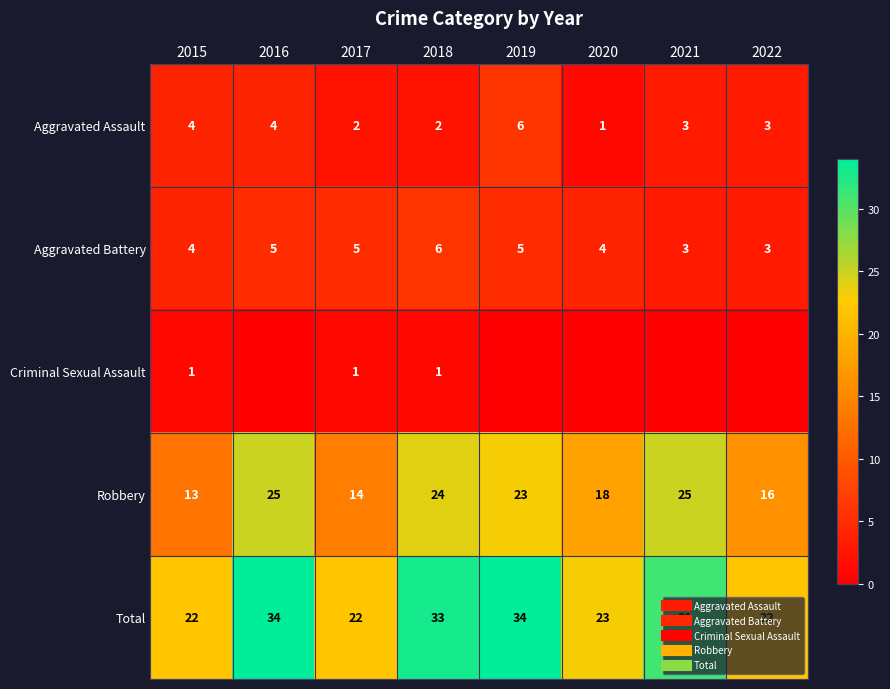

At which category does the chart reach its peak across all series?

2016